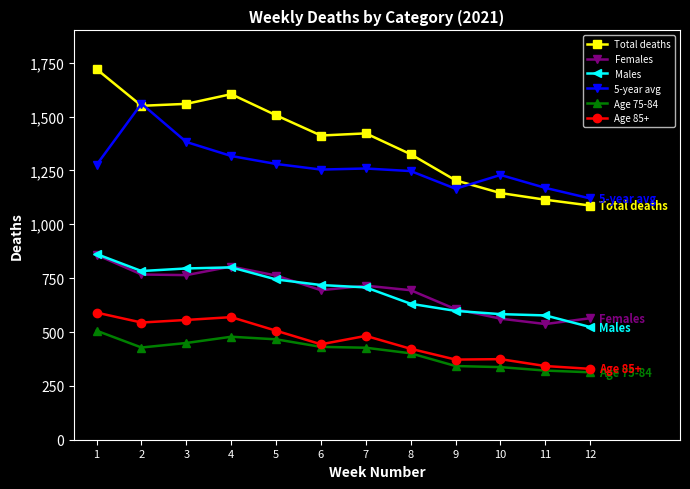

True or false: Total deaths and Females intersect in this chart.

False